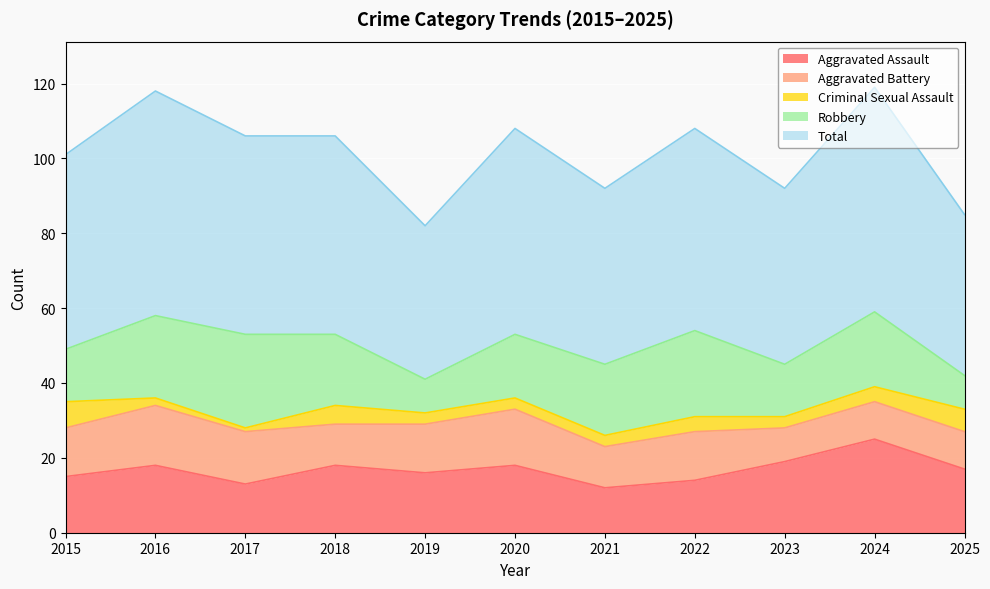

What is the sum of all Robbery values?

191